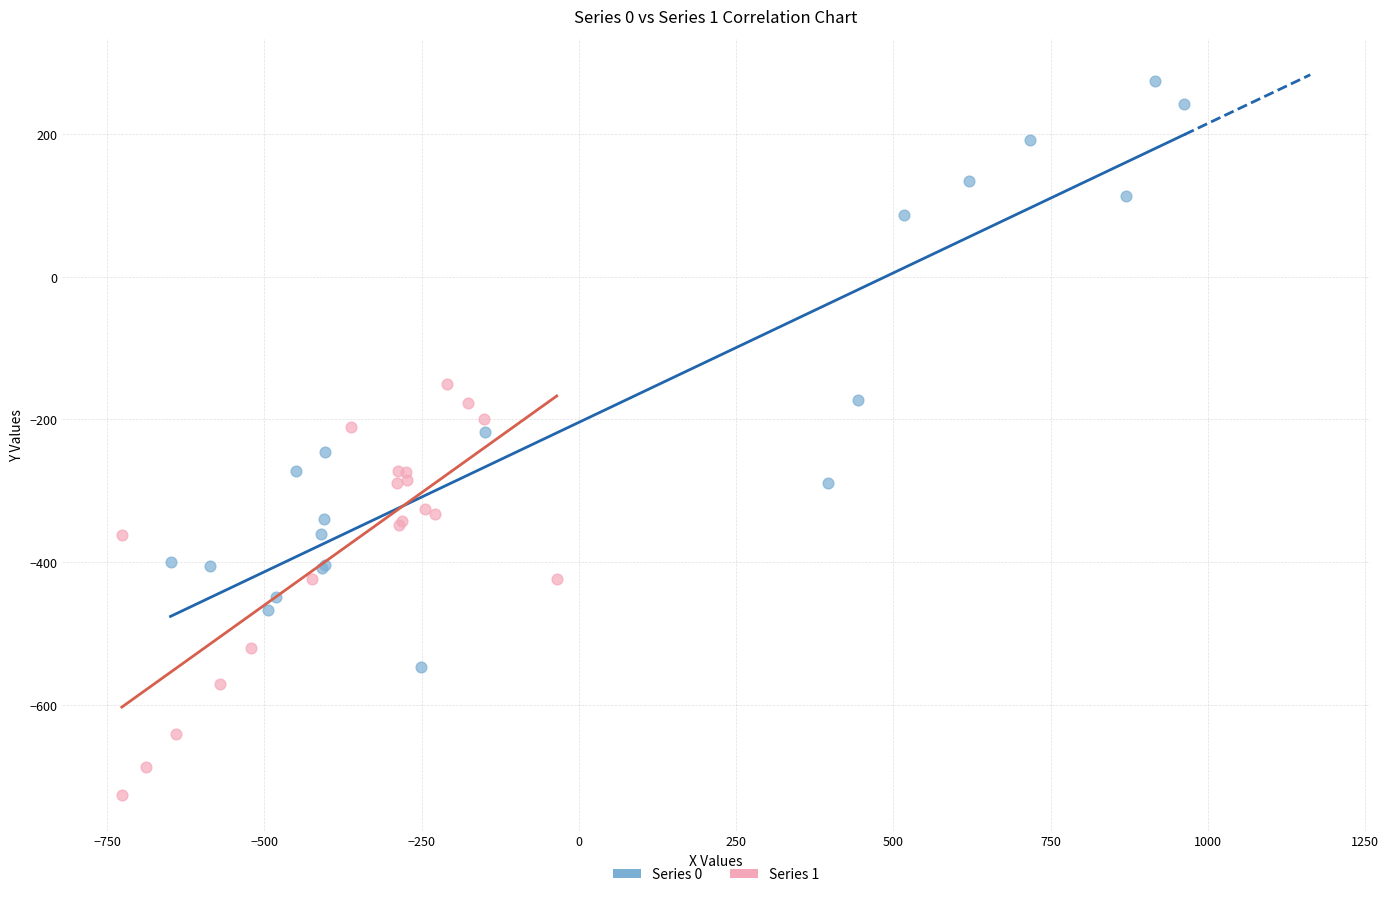

Which series contains the lowest Y value?

Series 1